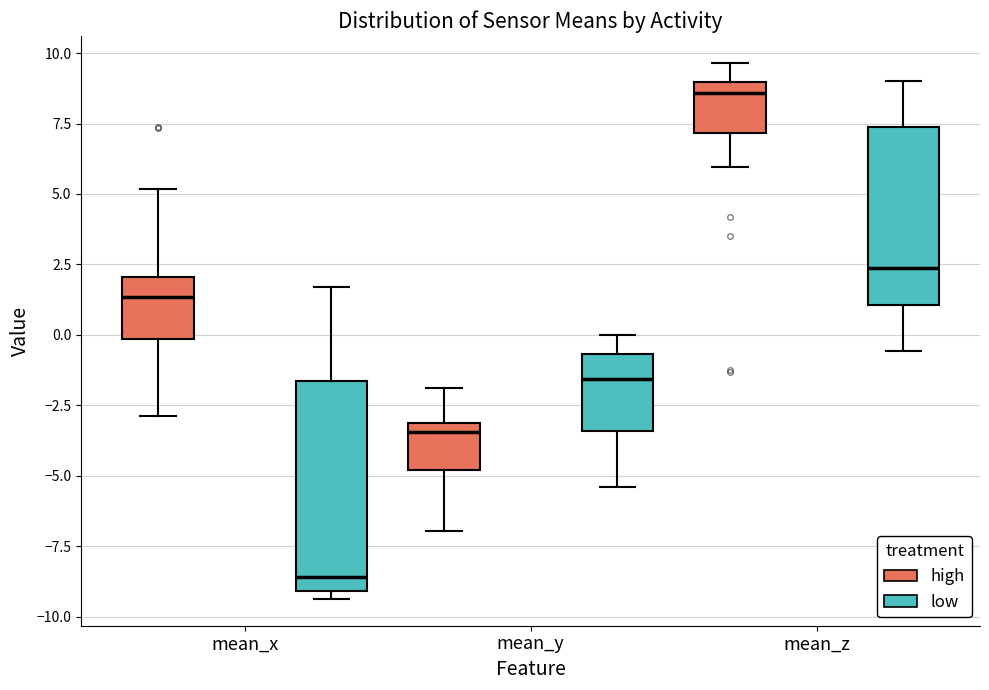

Comparing the boxes themselves (not the whiskers), which one is the tallest?

mean_x (low)